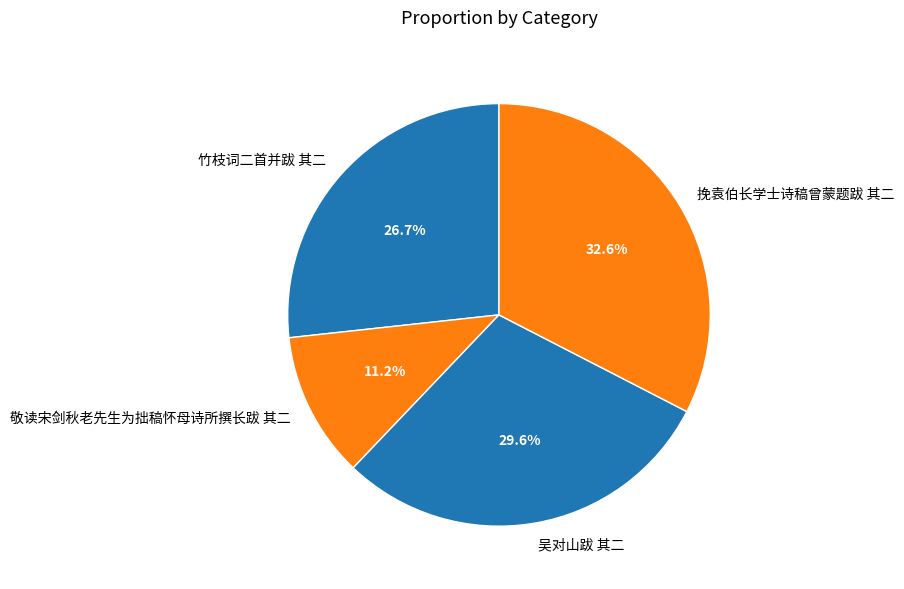

The 挽袁伯长学士诗稿曾蒙题跋 其二 slice represents 26% of the pie. True or false?

False